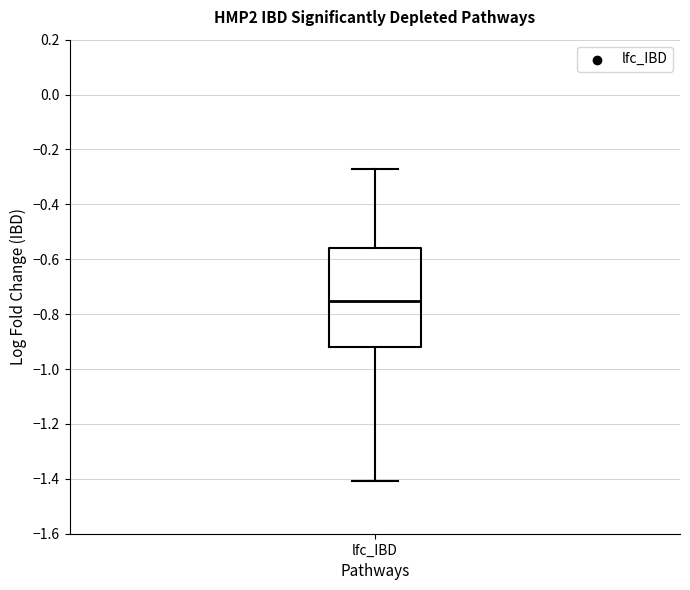

Read this box plot against the y-axis: the position of the median line, the range covered by the box, and the ends of both whiskers. The values are not printed on the chart, so give them approximately, as read against the axis.

median -0.76, box -0.92 to -0.56, whiskers -1.40 to -0.26